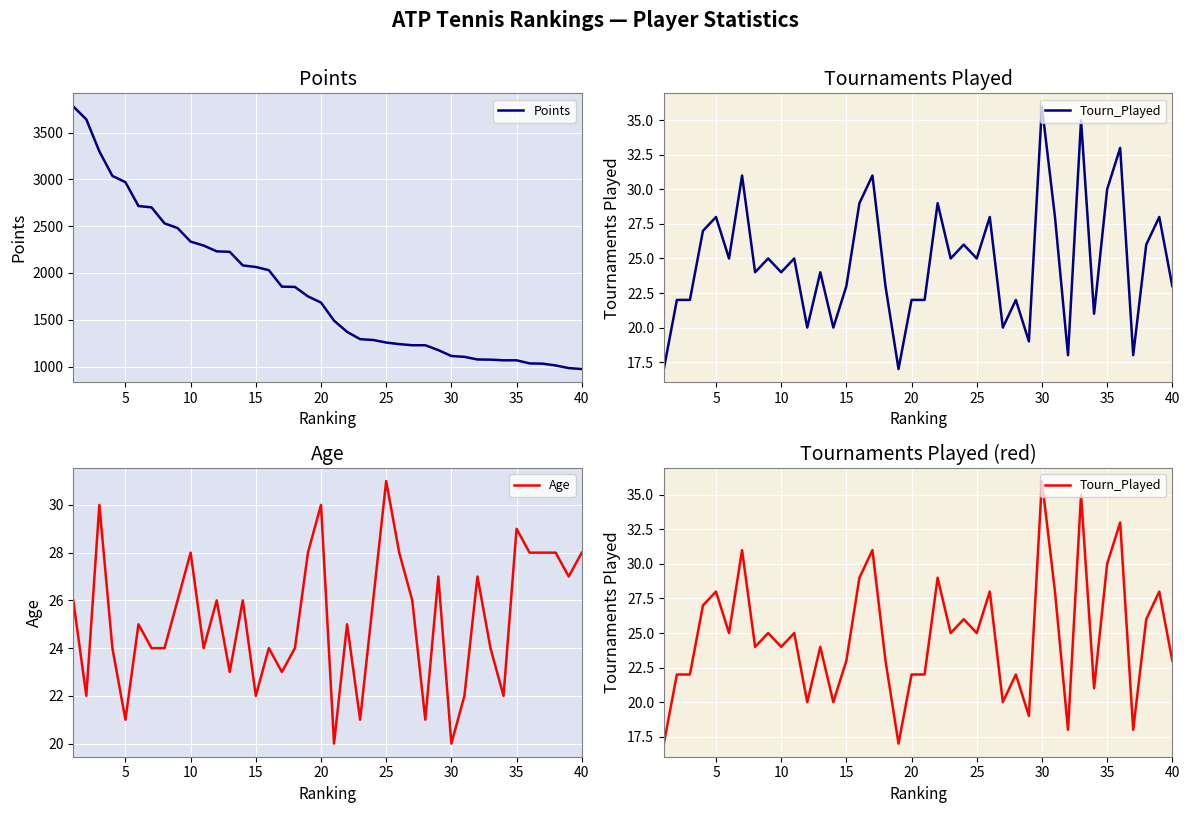

What is the highest value of the Points series?

3779